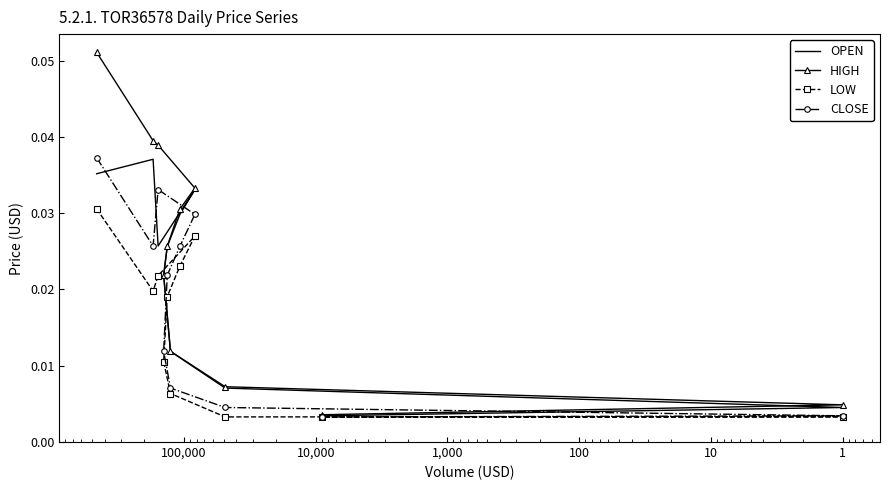

Is the value of HIGH at 0 greater than the value of OPEN at 1,000?

Yes